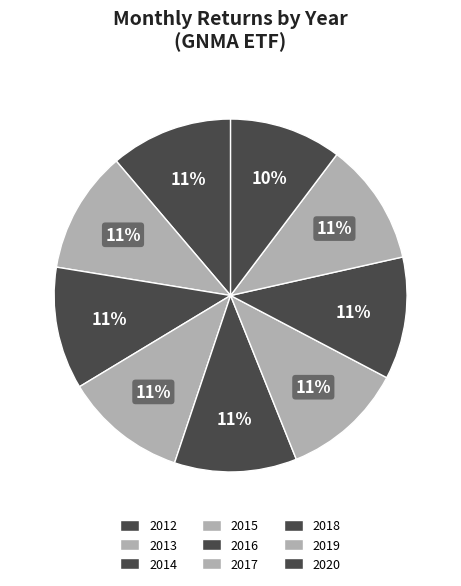

To the nearest percent, what is the combined percentage of 2012 and 2015?

22%